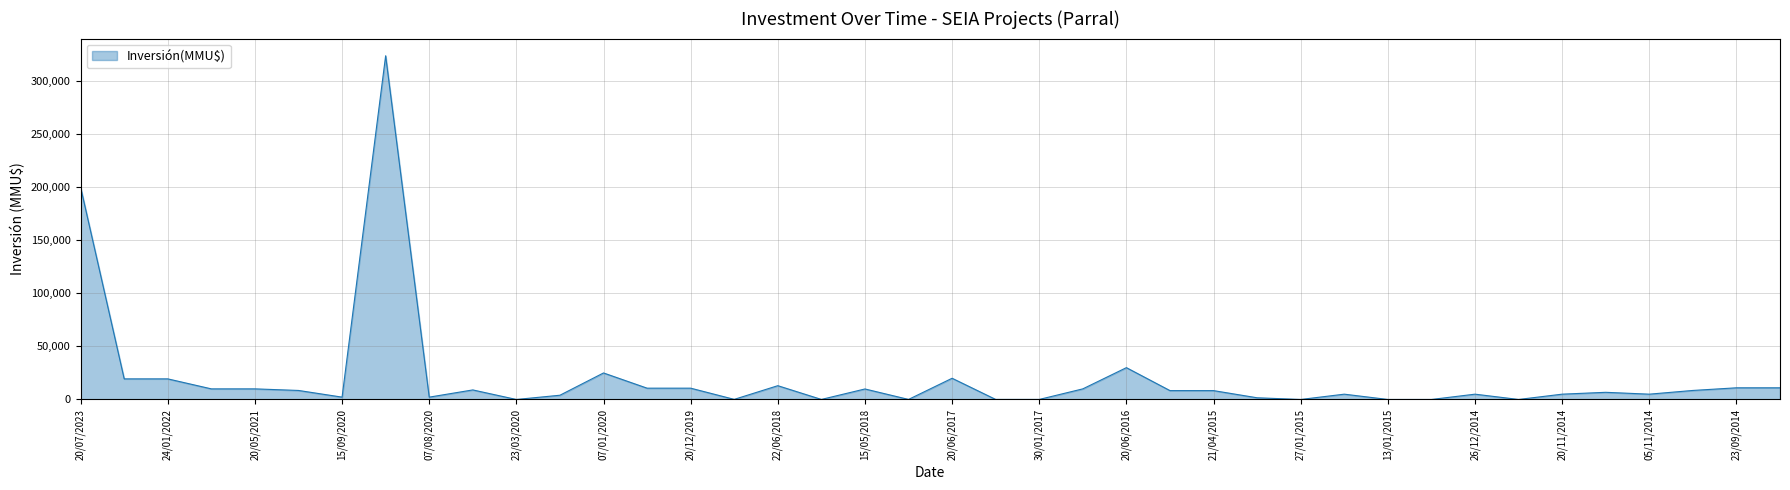

What is the maximum value shown in the chart?

324020